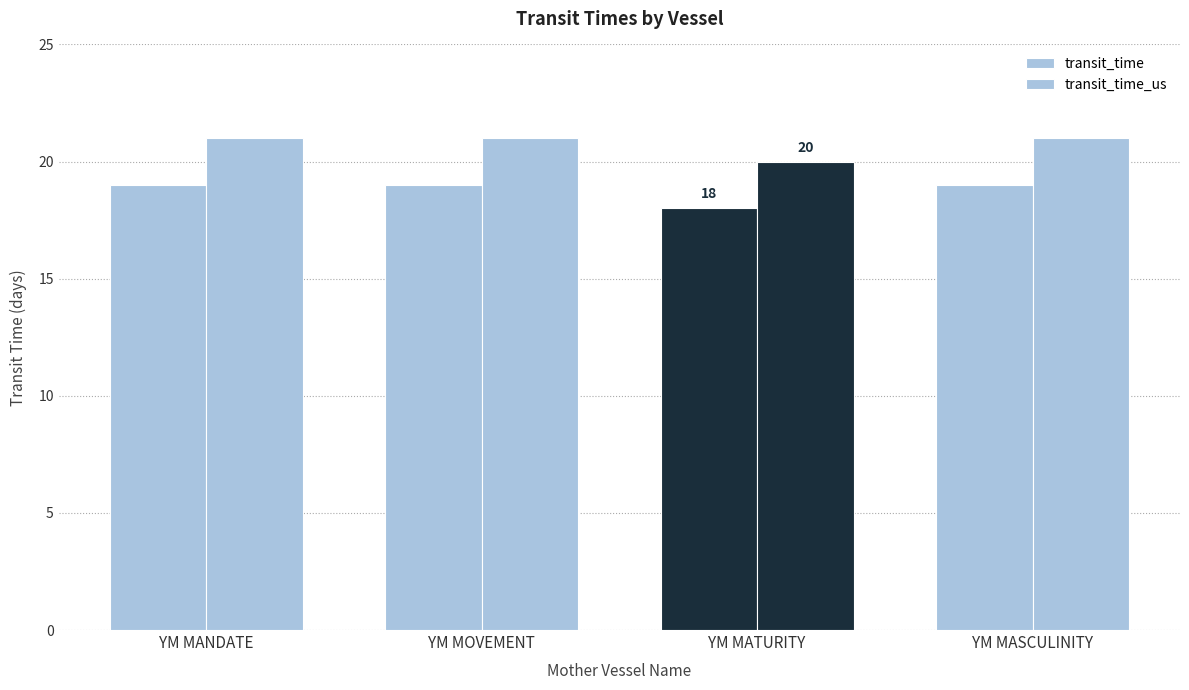

Count the number of data series in this chart.

2